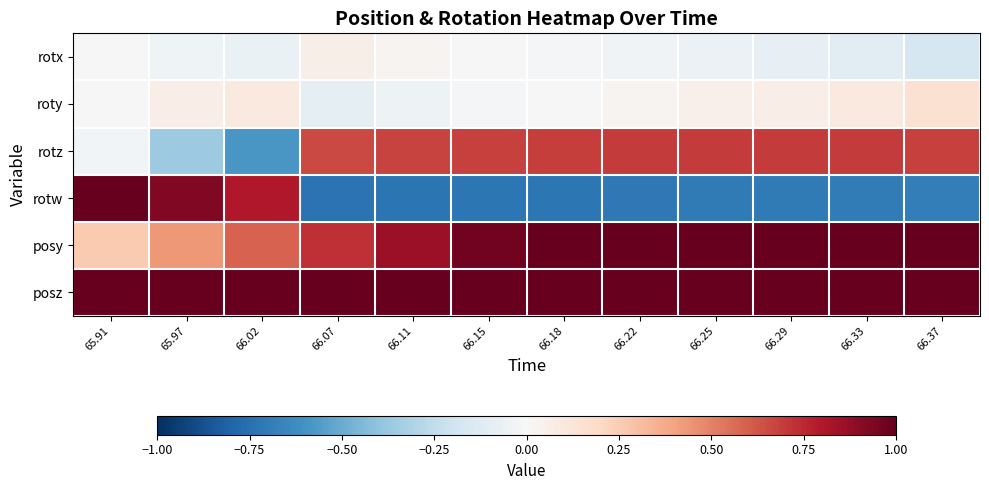

Which series has the largest total across all categories?

posz